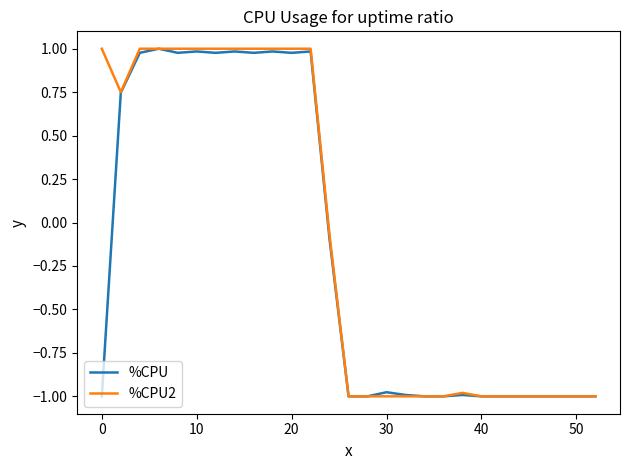

What are all the series names shown in the legend?

%CPU, %CPU2